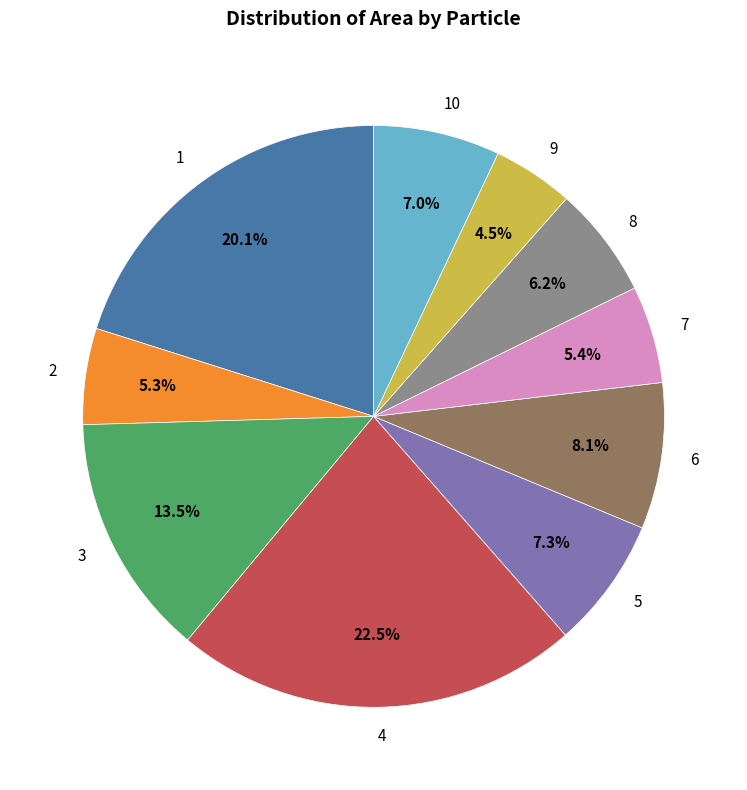

True or false: 2 accounts for 1% of the total.

False